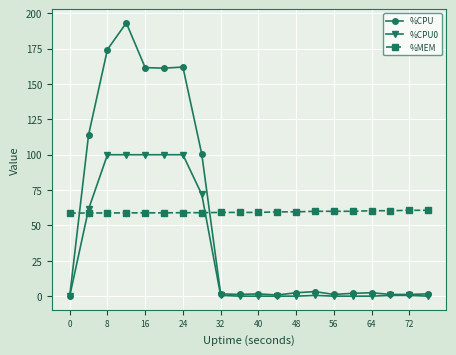

At how many categories does at least one series exceed 14?

20